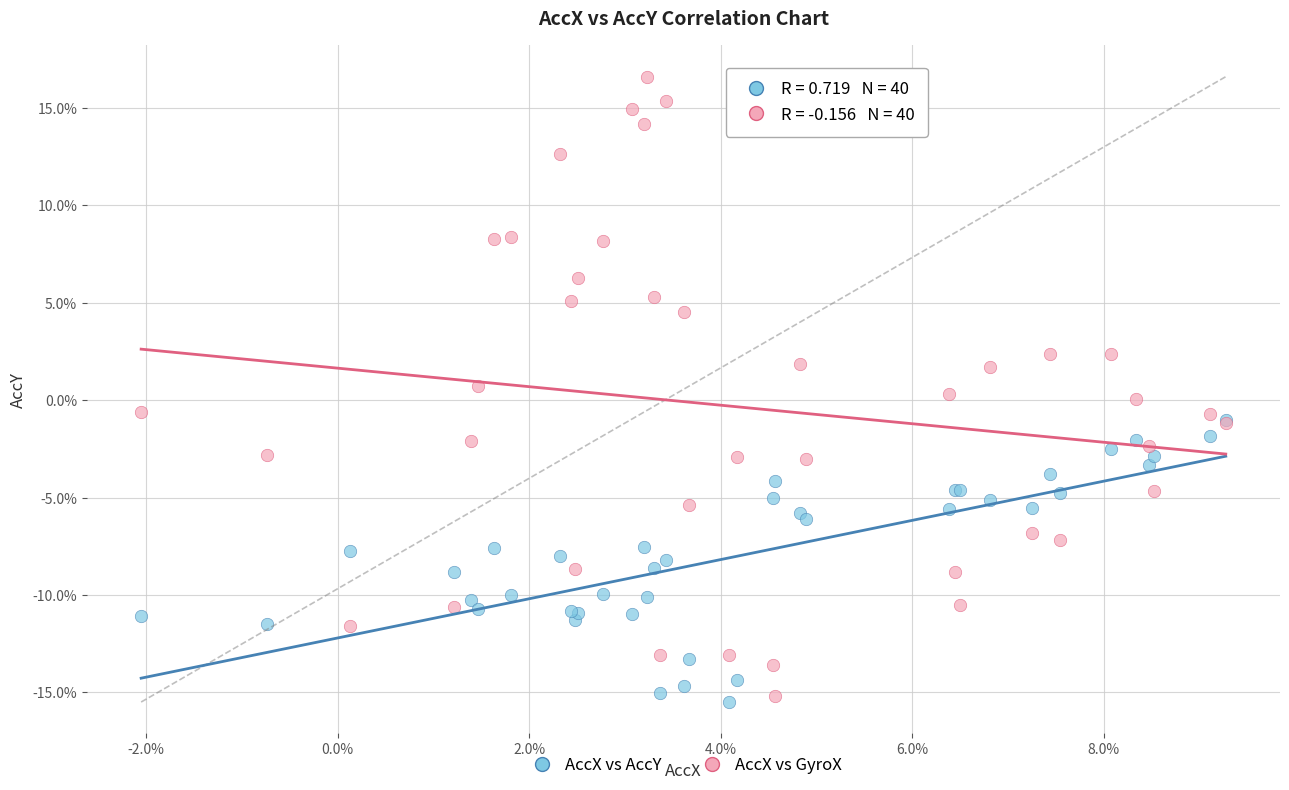

Which series has the largest Y range (max minus min)?

AccX vs GyroX